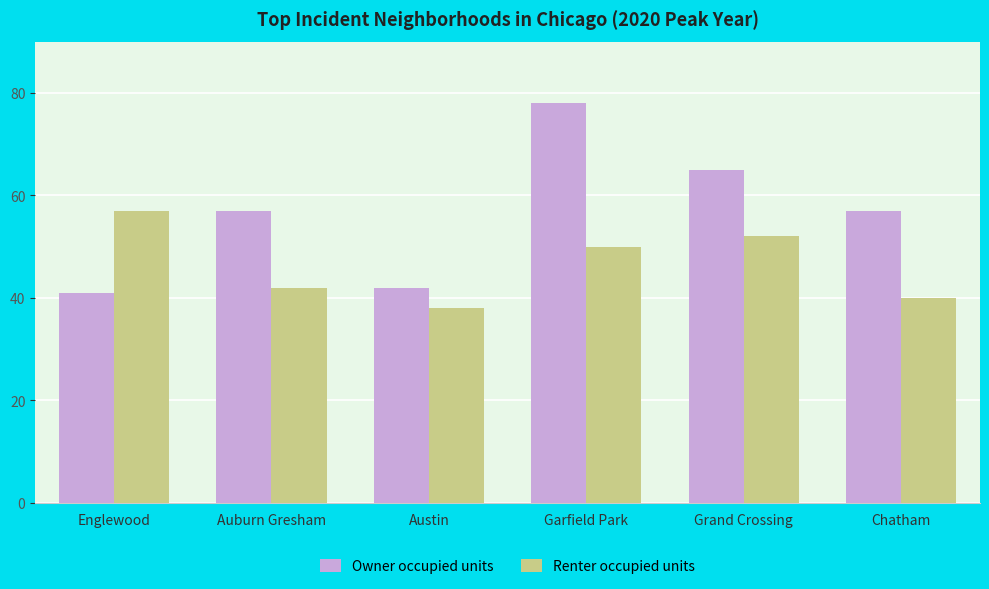

What is the difference between the Owner occupied units values at Englewood and Auburn Gresham?

16